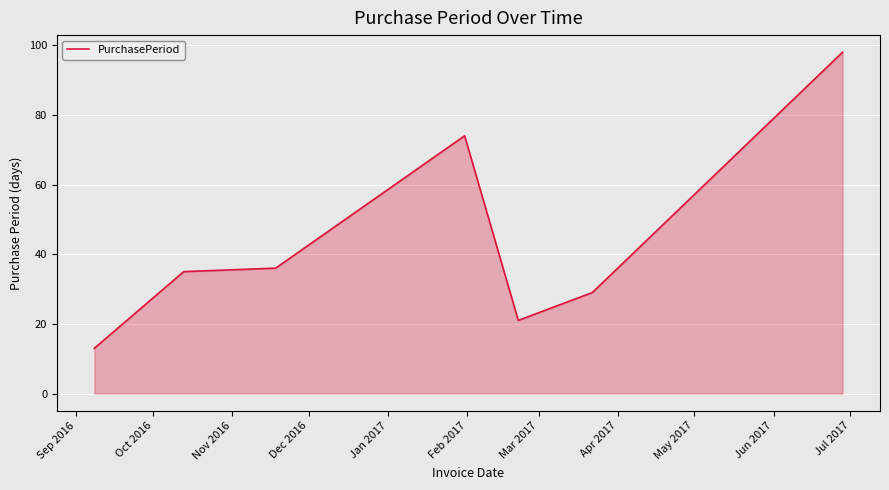

What is the average value?

44